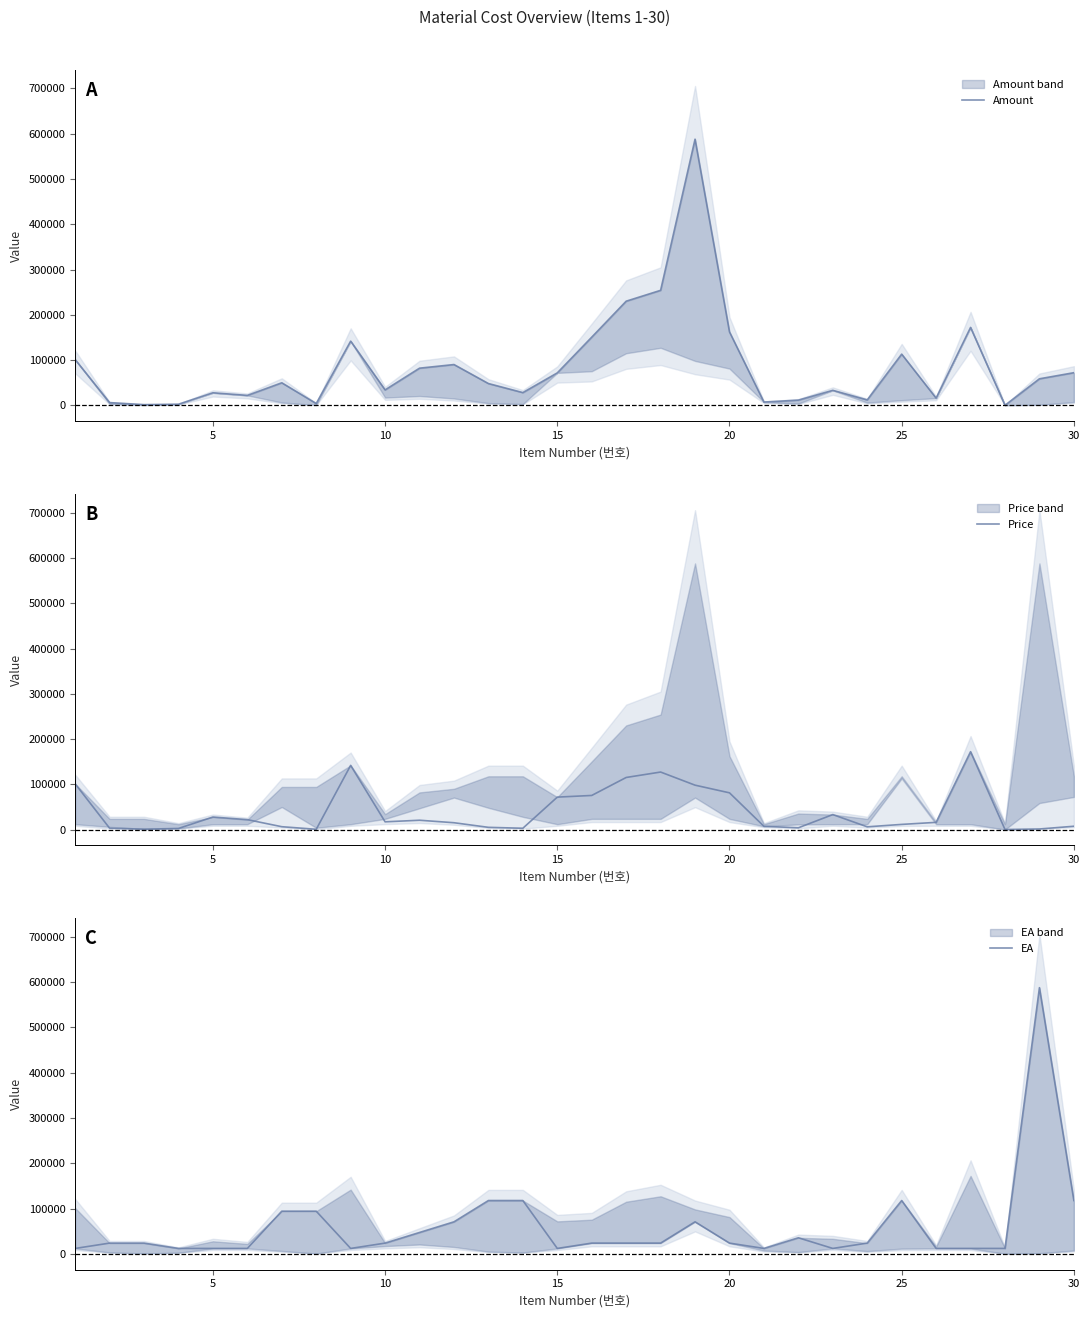

Reading left to right, transcribe all the data shown in this chart.

Amount: 101000	5900	1400	2340	27570	21800	49680	3840	141700	34000	82000	90000	48000	28000	71580	150540	230000	254000	588000	162120	7100	11400	33000	11880	113000	15808	172000	0	58500	72000
Price: 101000	2950	700	2340	27570	21800	6210	480	141700	17000	20500	15000	4800	2800	71580	75270	115000	127000	98000	81060	7100	3800	33000	5940	11300	15808	172000	0	1170	7200
EA: 11760	23520	23520	11760	11760	11760	94080	94080	11760	23520	47040	70560	117600	117600	11760	23520	23520	23520	70560	23520	11760	35280	11760	23520	117600	11760	11760	11760	588000	117600